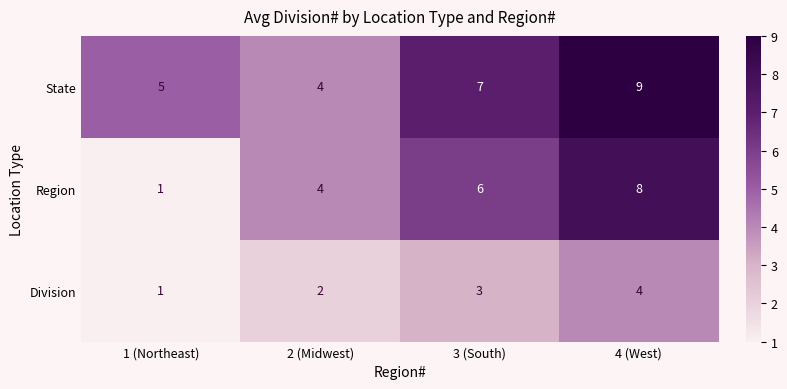

At which label is Division closest to 2?

2 (Midwest)